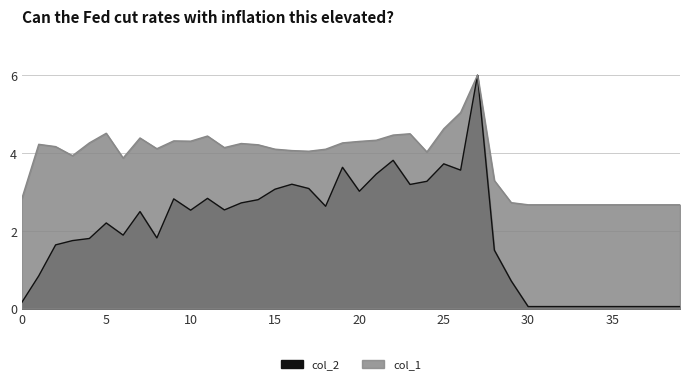

In col_1, how many points are lower than both neighbors (excluding endpoints)?

7